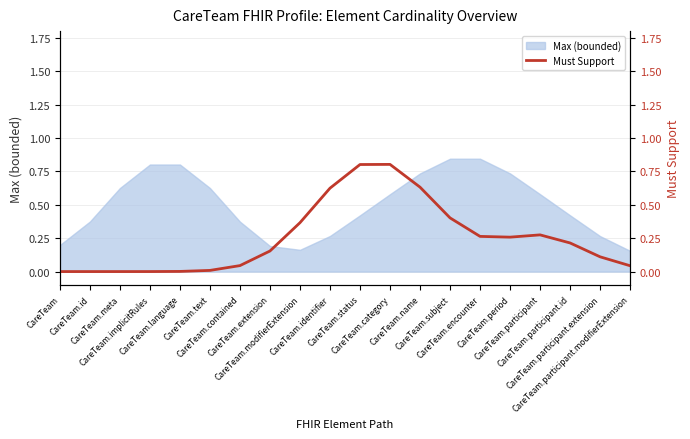

What is the label of the 19th point from the left?

CareTeam.participant.extension